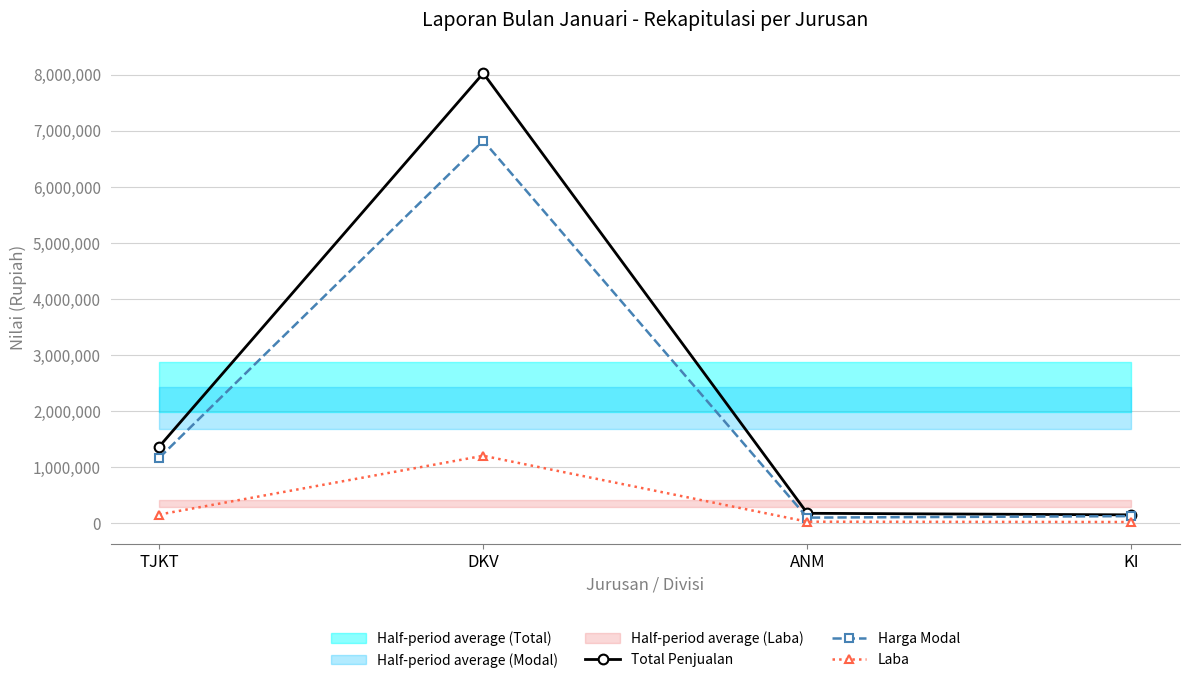

At which category does Harga Modal reach its first local peak?

DKV